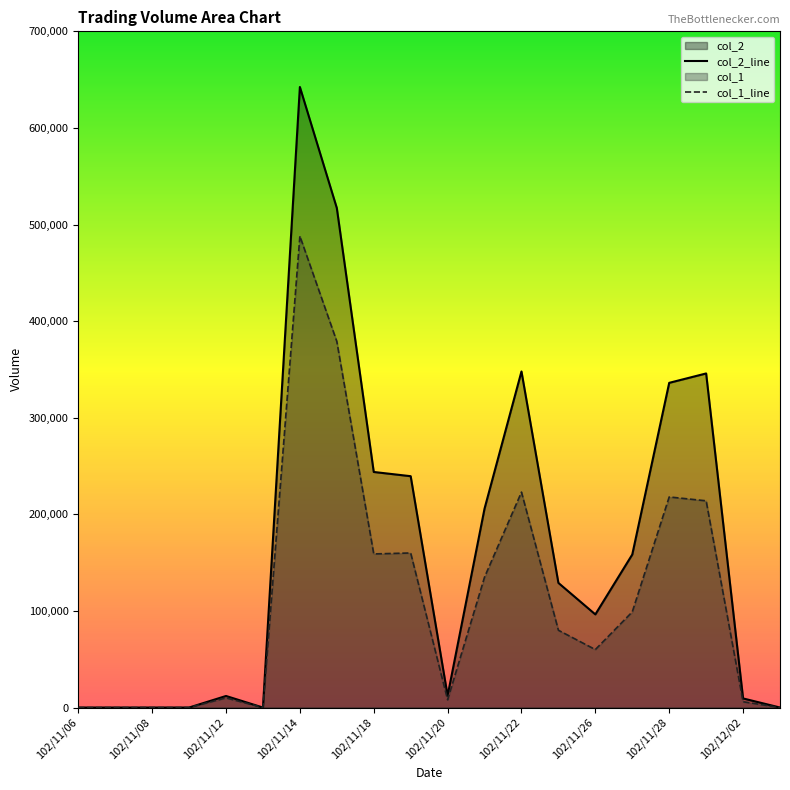

List the series in order of their peak value, highest first.

col_2_line, col_1_line